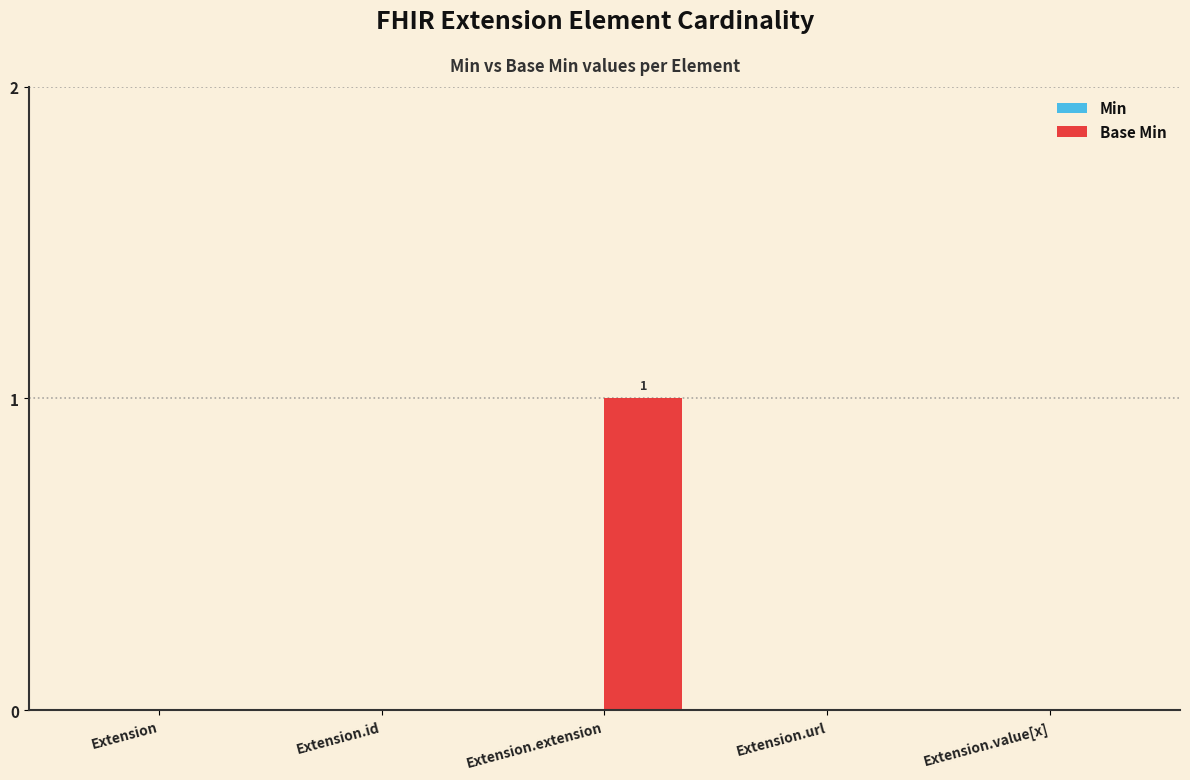

Which category has the highest value across all series?

Extension.extension